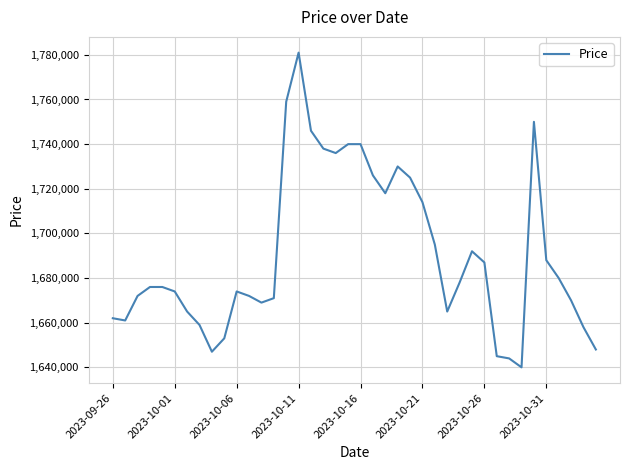

What is the average value?

1690600